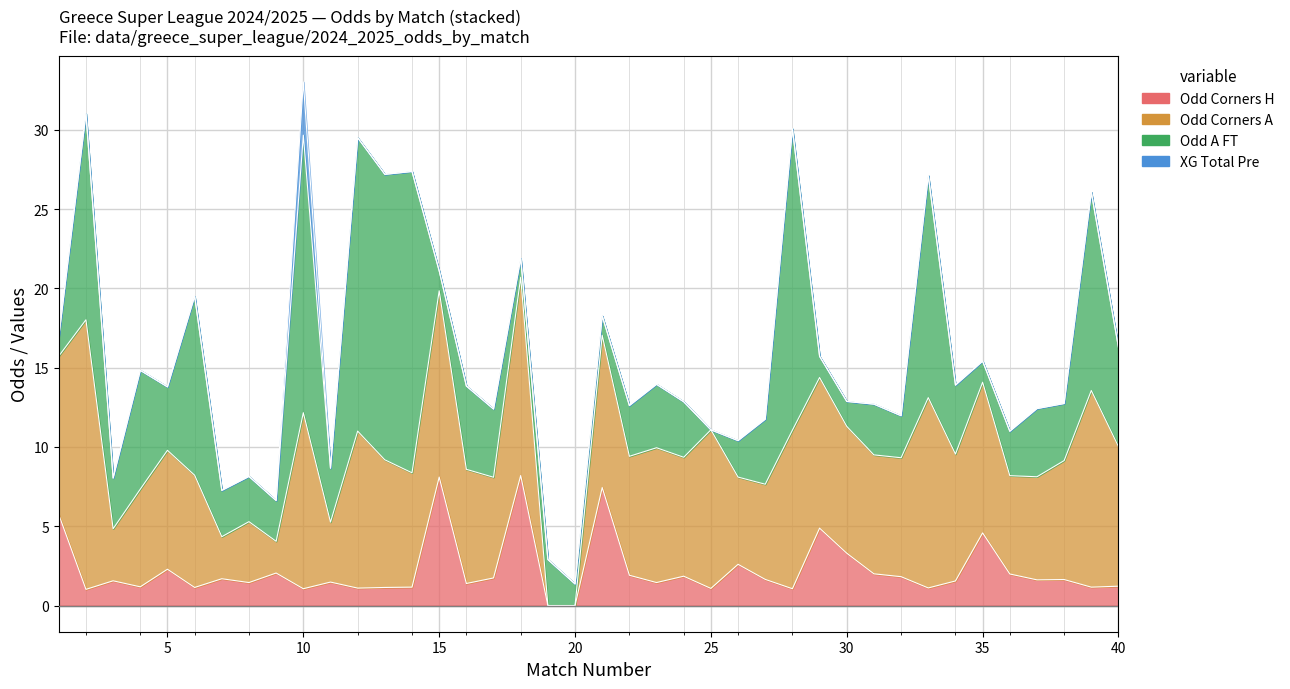

Which has a higher value, 34 or 19?

34